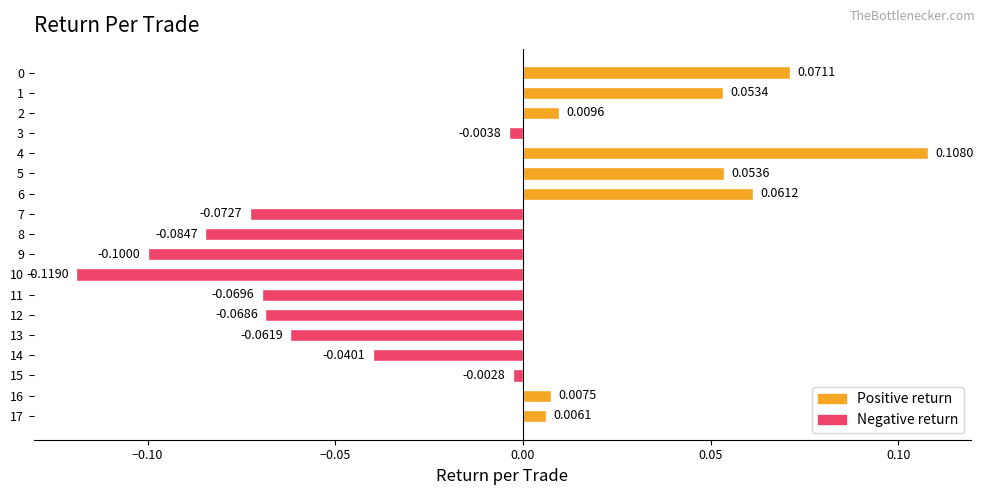

Count the number of data series in this chart.

1